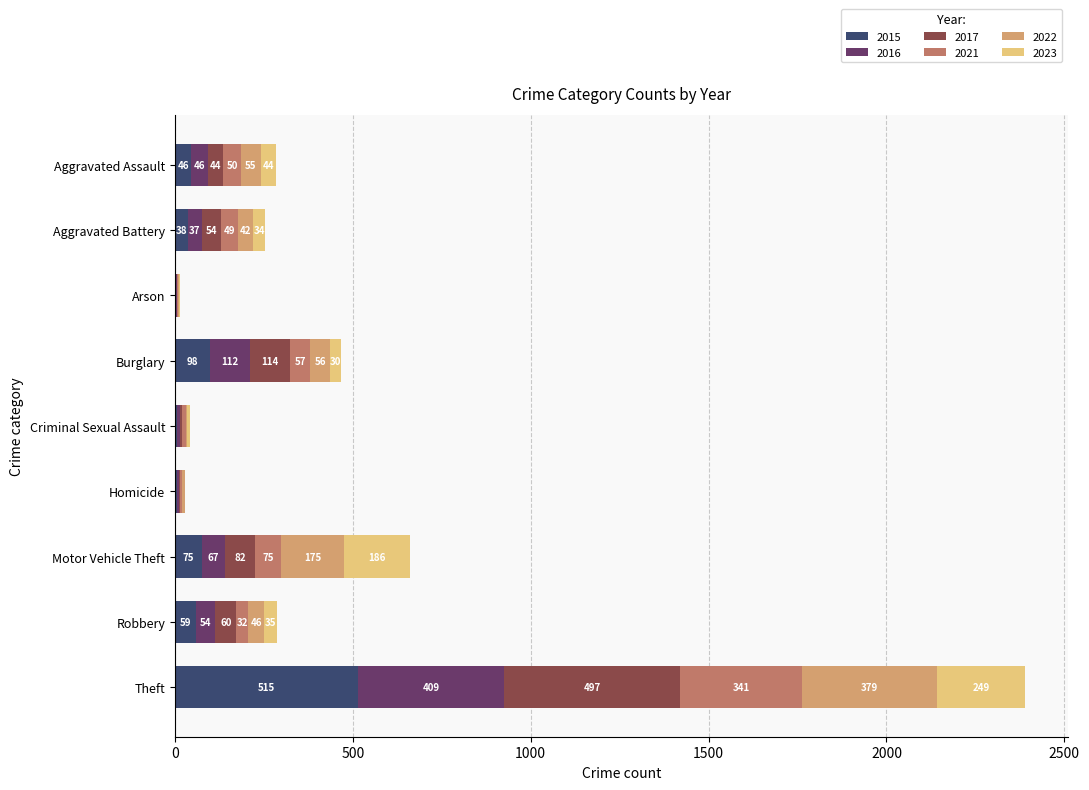

At which category is the sum across all series the highest?

Theft